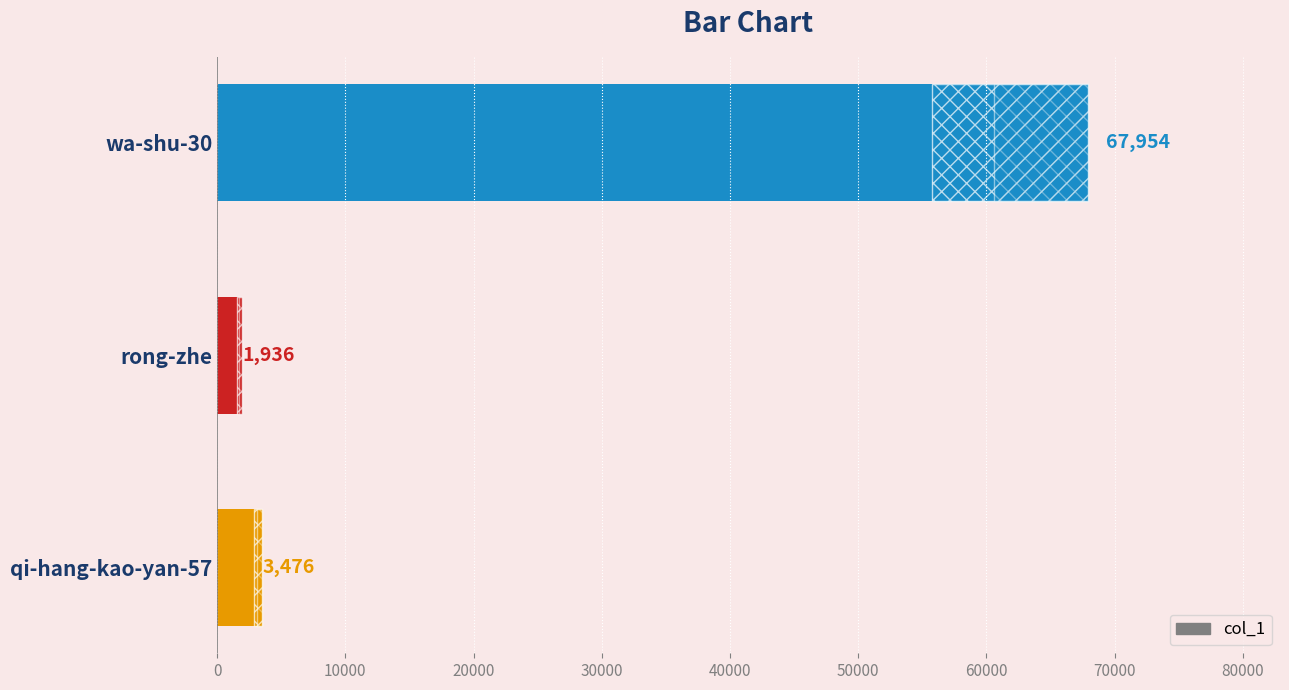

How many series are shown in this chart?

1